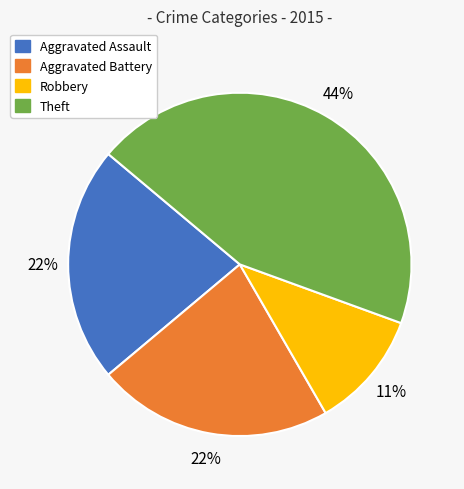

How many segments does this pie chart have?

4